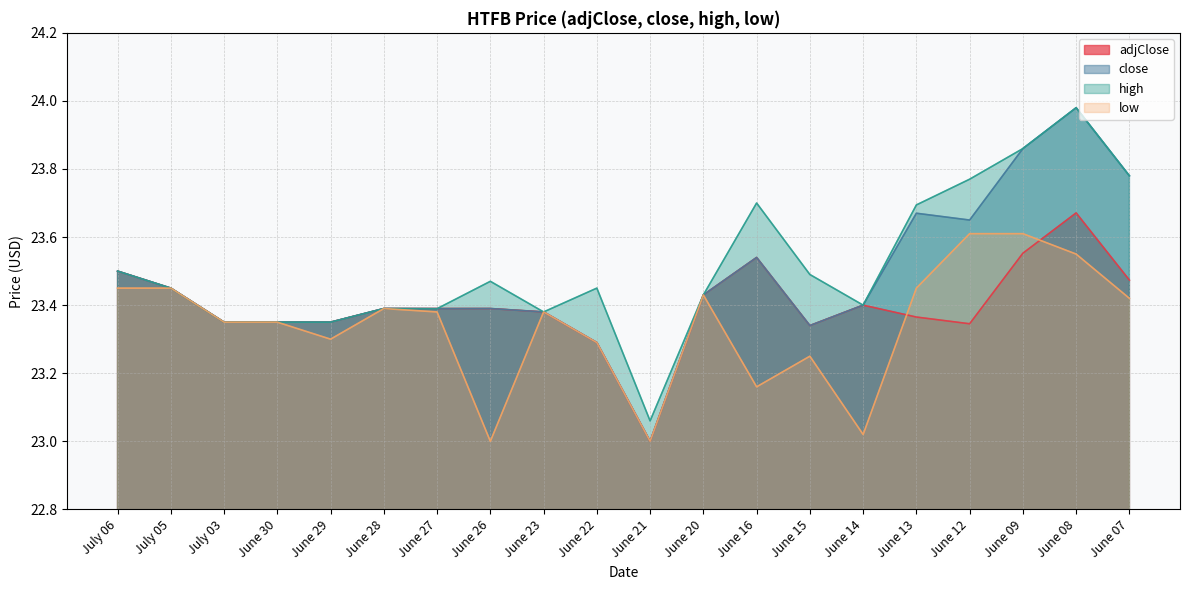

In adjClose, how many points are higher than both neighbors (excluding endpoints)?

3